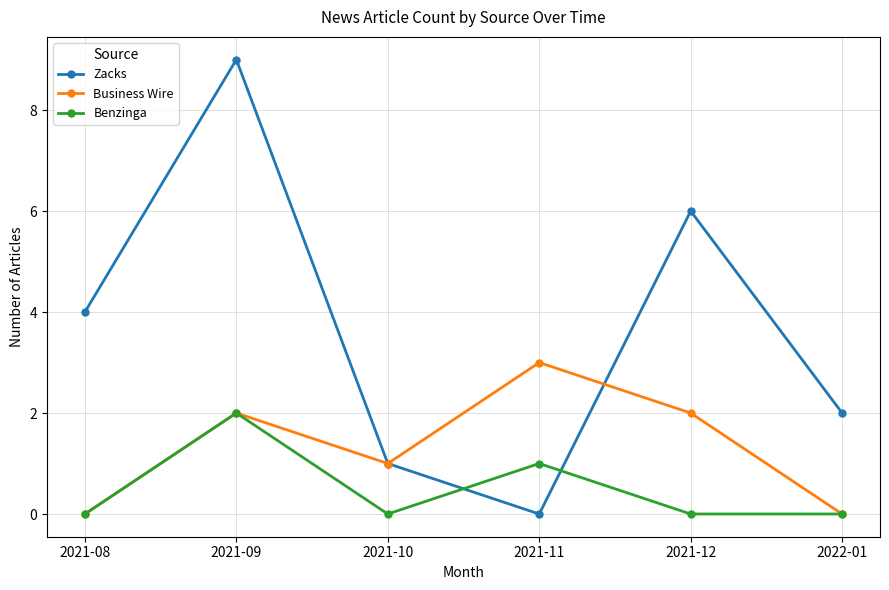

Is the value of Benzinga at 2021-11 greater than the value of Business Wire at 2021-11?

No